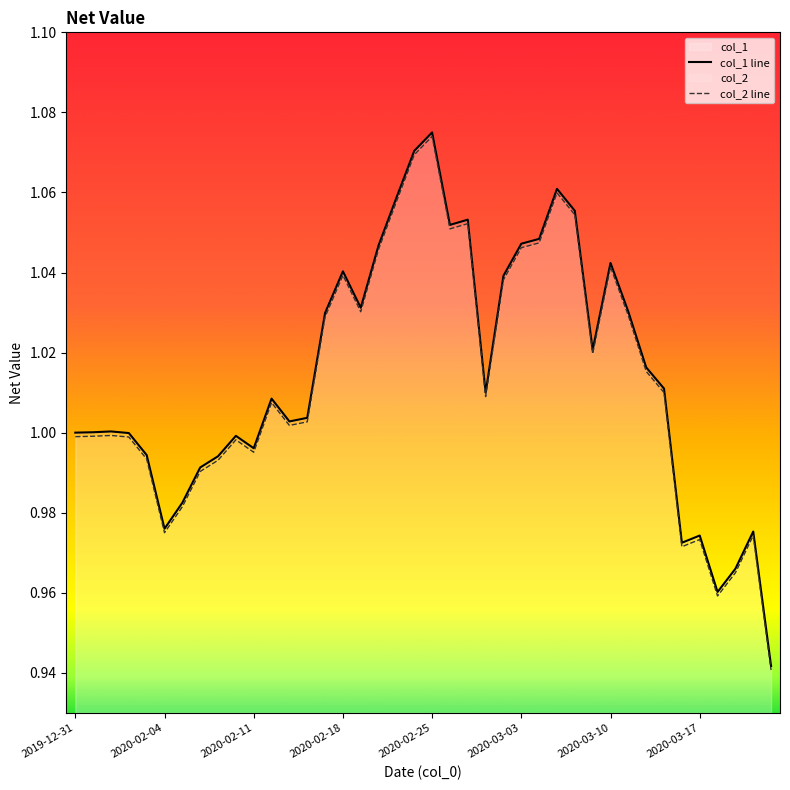

How many distinct data groups are displayed?

2